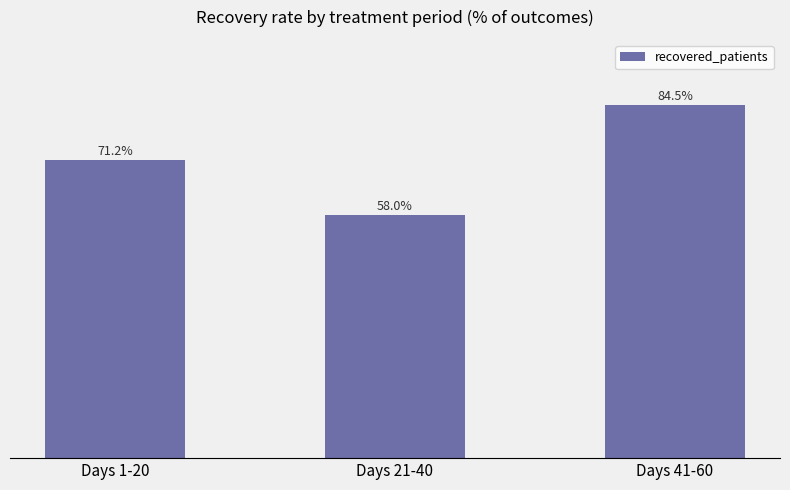

Does the chart contain any negative values?

No